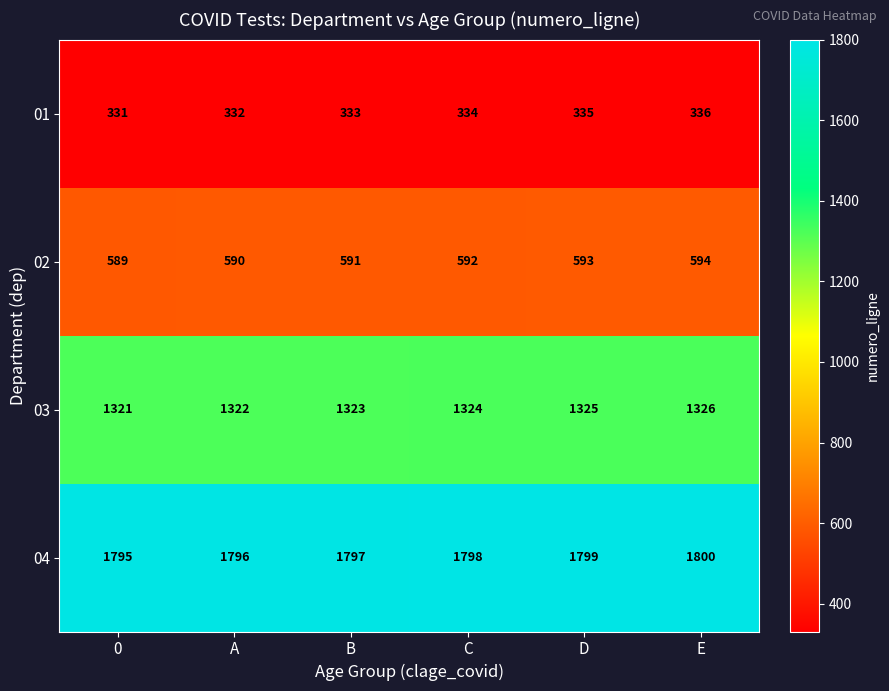

What is the spread (max minus min) of values at 0?

1464